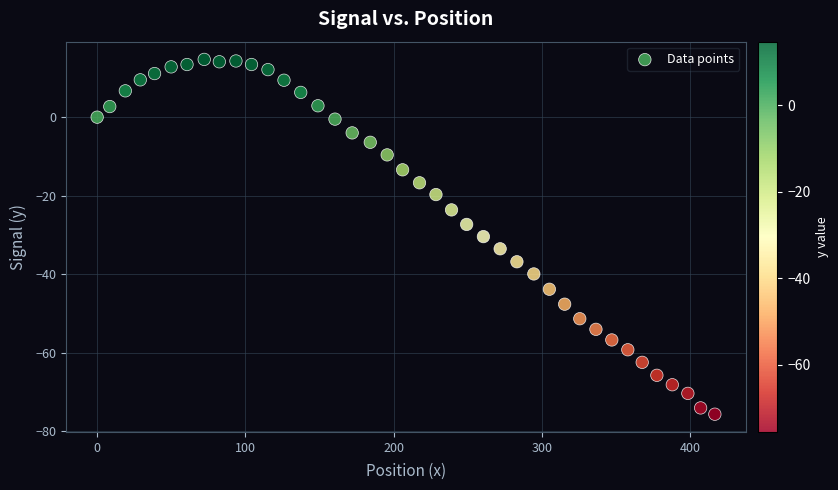

What is the range of Y values (max minus min)?

90.3